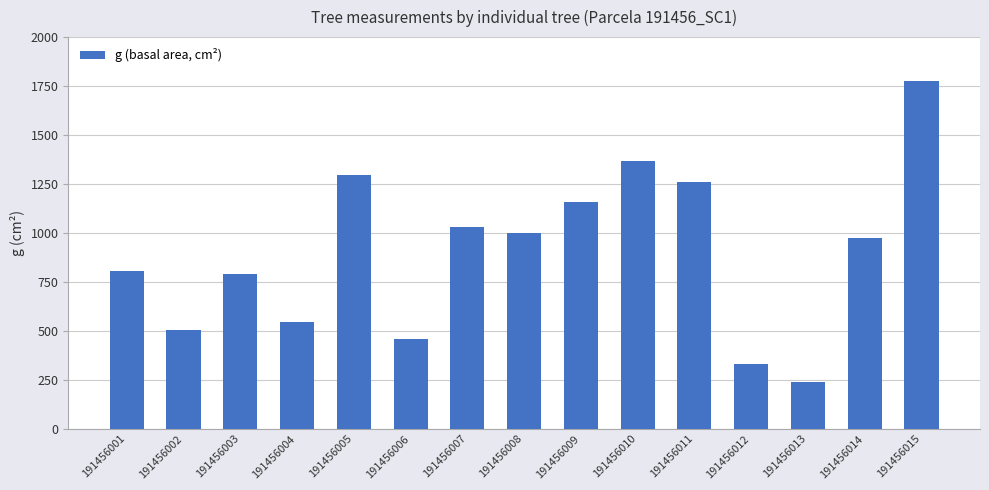

Is it true that the value at 191456013 is 385.3?

False